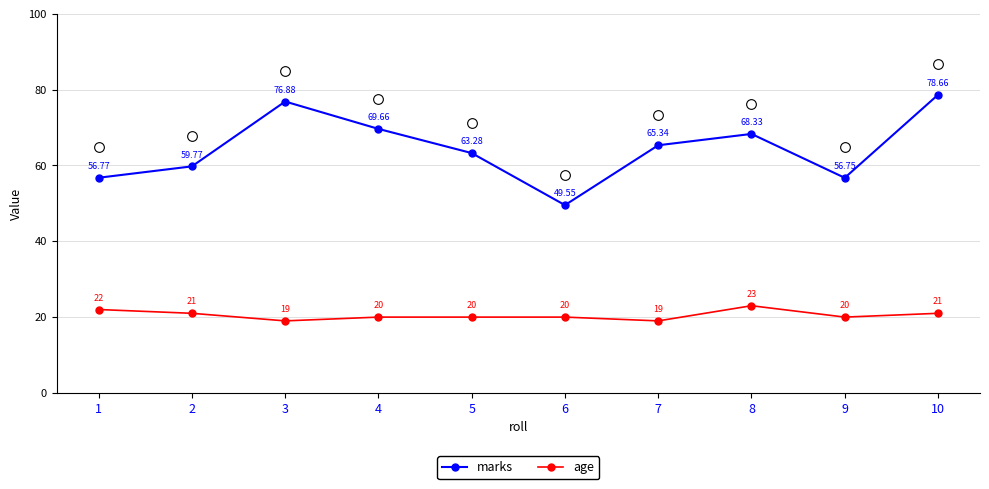

What is the greatest value displayed?

78.7